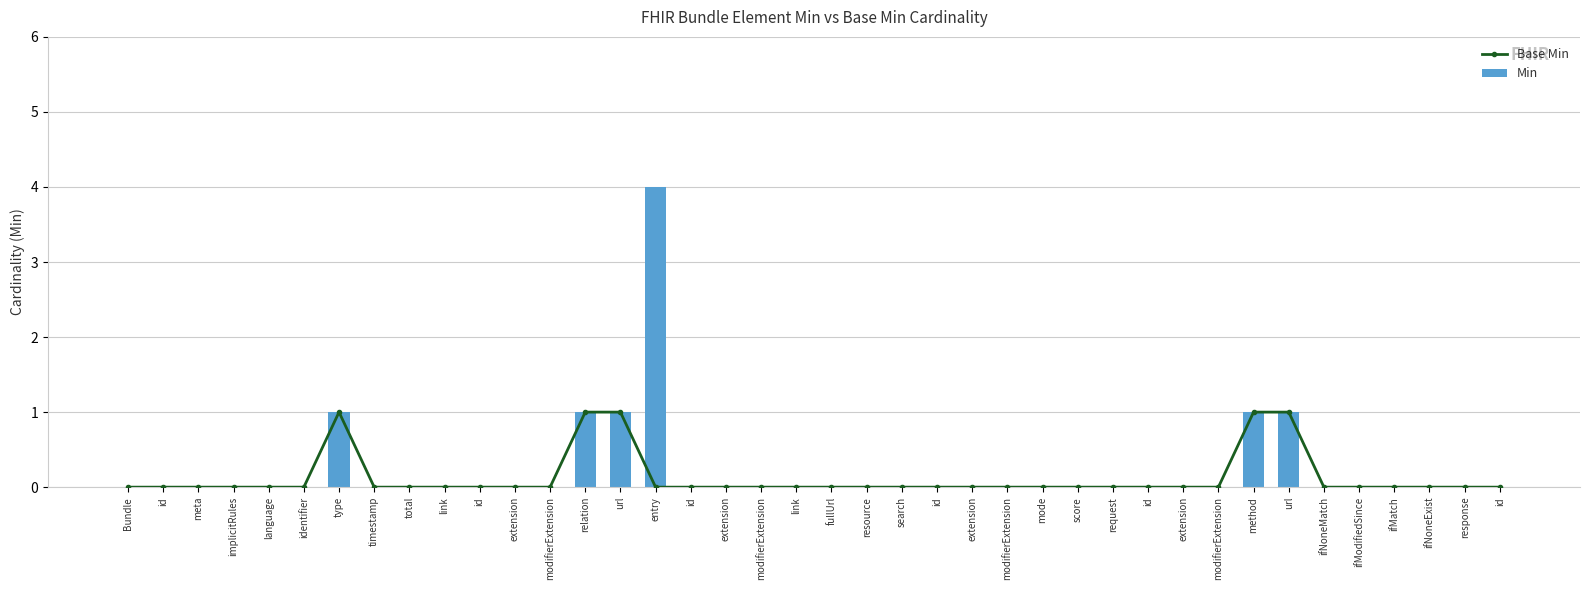

The value of Base Min at ifModifiedSince is 0. True or false?

True